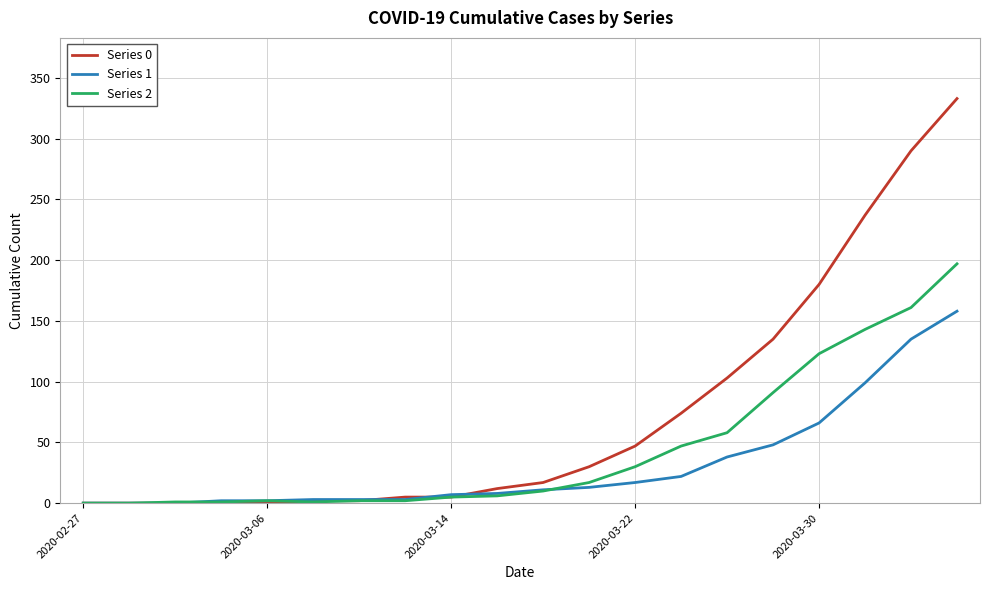

How many distinct data groups are displayed?

3